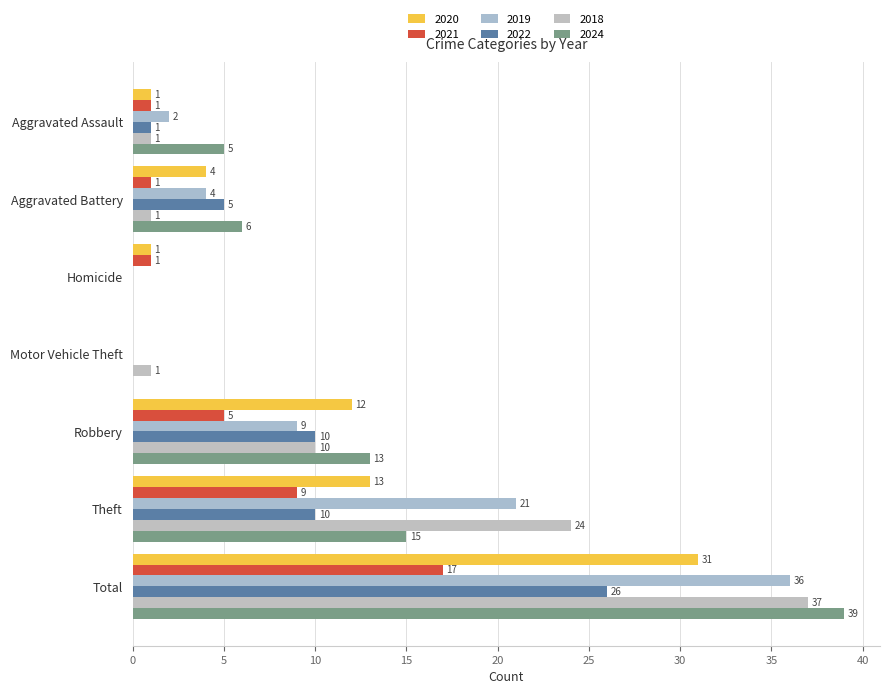

The value of 2019 at Motor Vehicle Theft is 23. True or false?

False